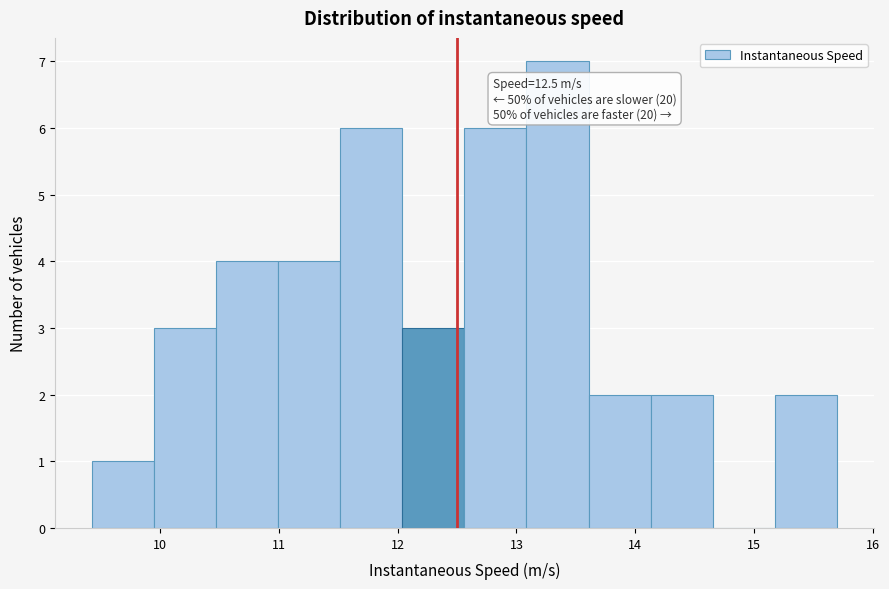

Over which range of the x-axis is the bar tallest?

13.1 to 13.6